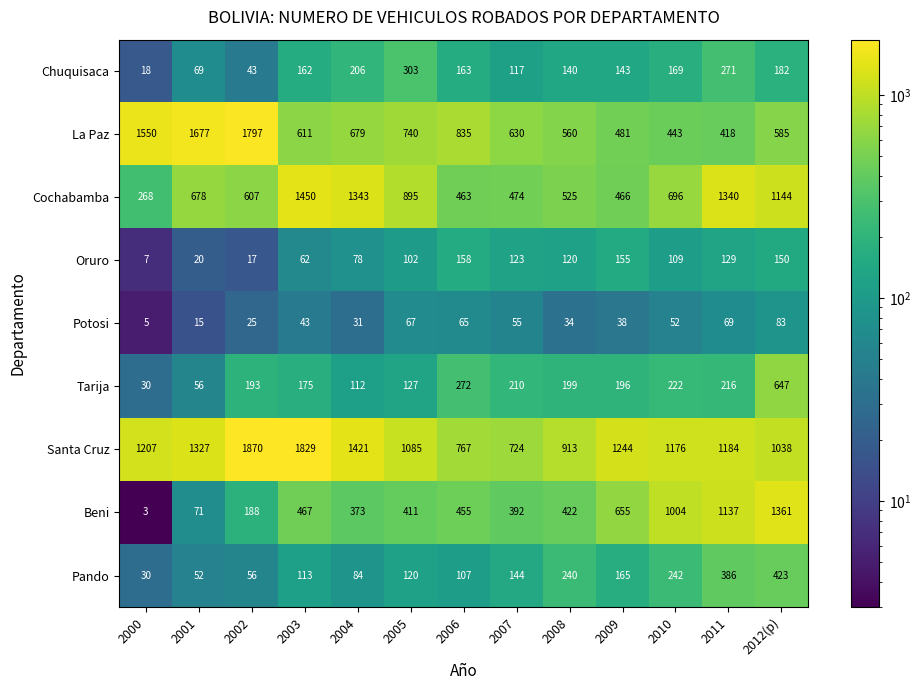

How many data points in Cochabamba are less than 678?

6